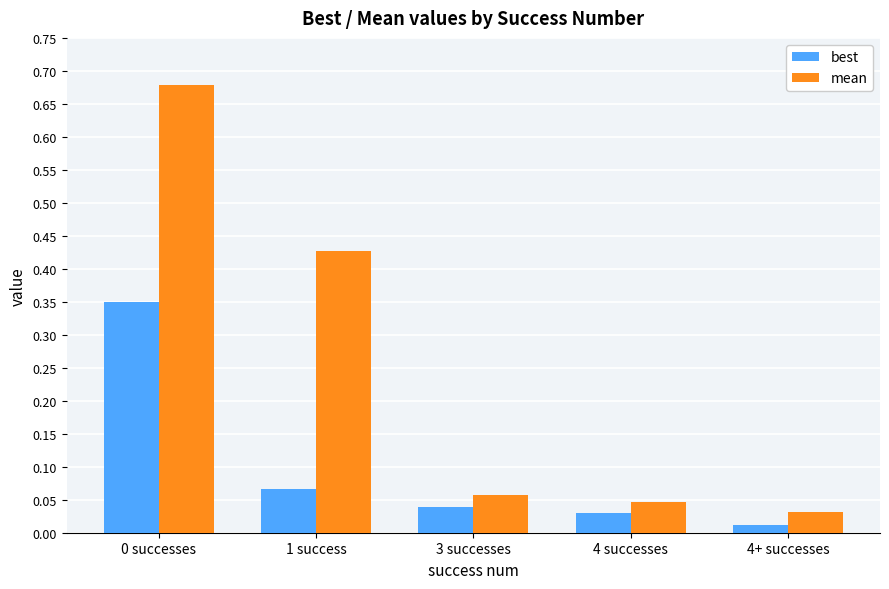

True or false: best has a value of 0.0 at 1 success.

False